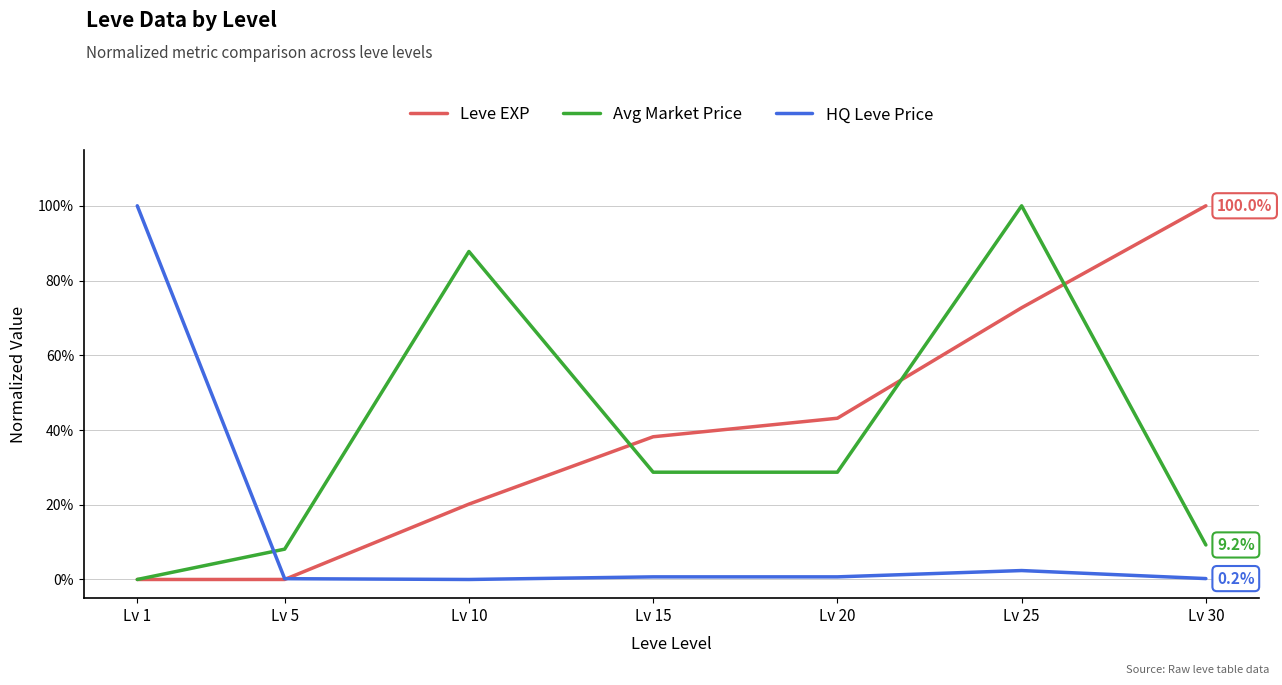

Is this an area chart (filled region under the line)?

No